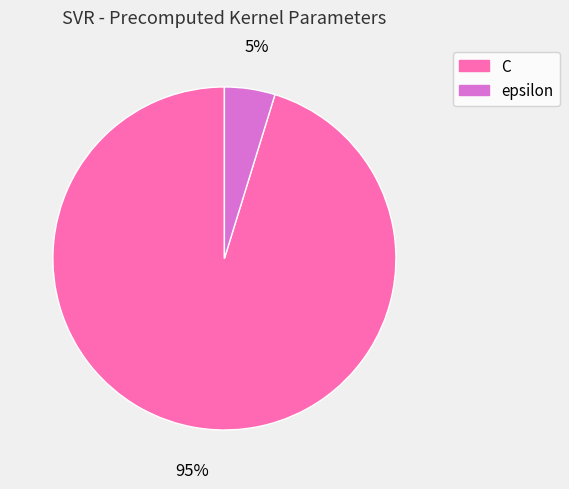

How many segments does this pie chart have?

2